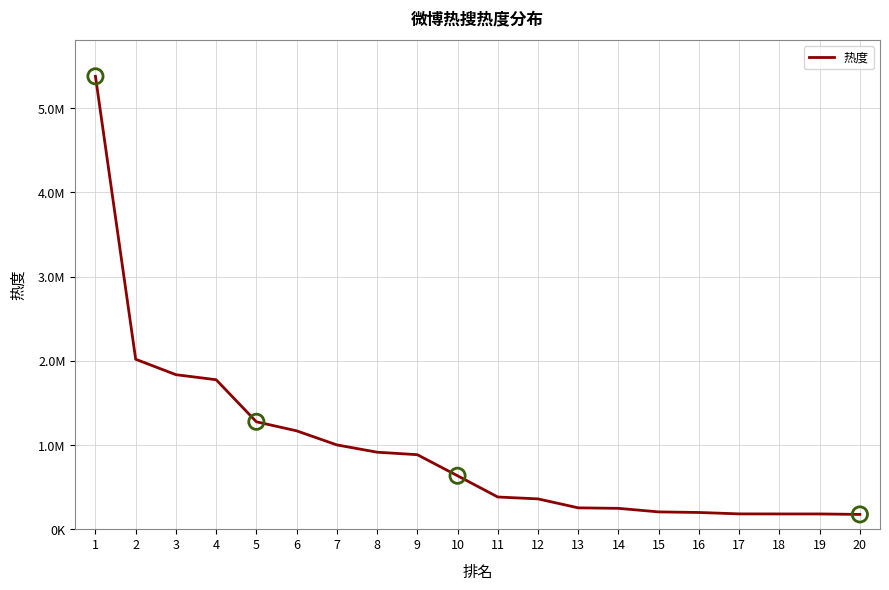

Is this an area chart (filled region under the line)?

No